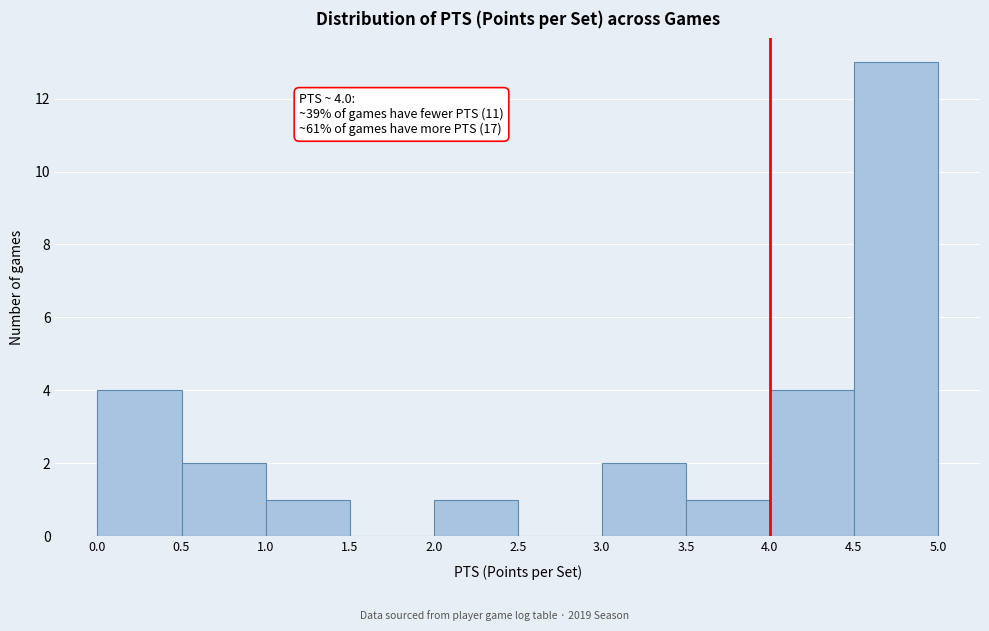

Which range on the x-axis has the tallest bar?

4.5 to 5.0